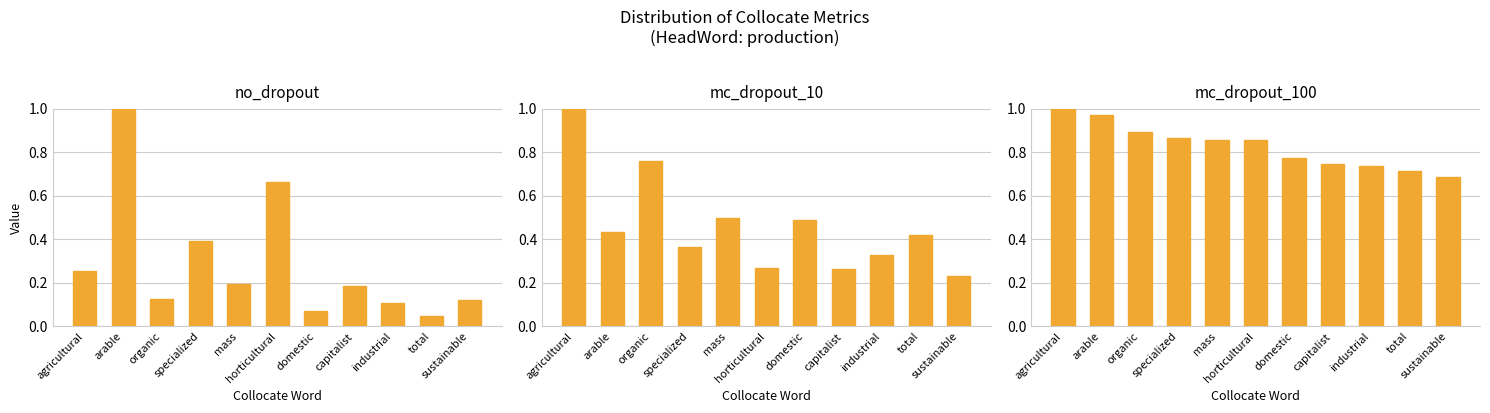

What is the maximum value for mc_dropout_100?

1.0